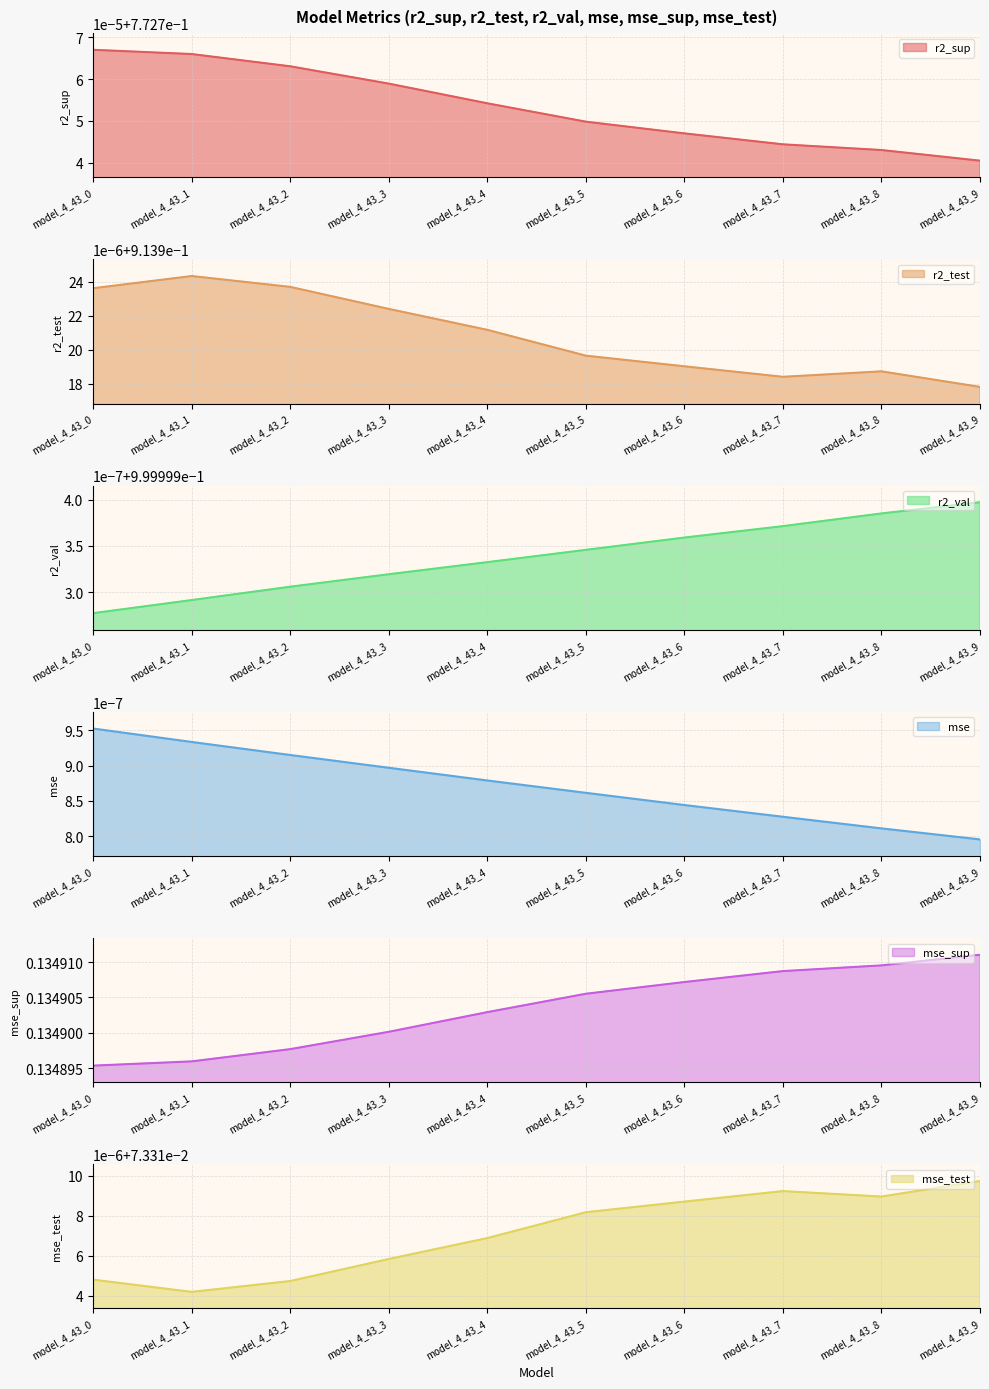

At which category is the sum across all series the highest?

model_4_43_0